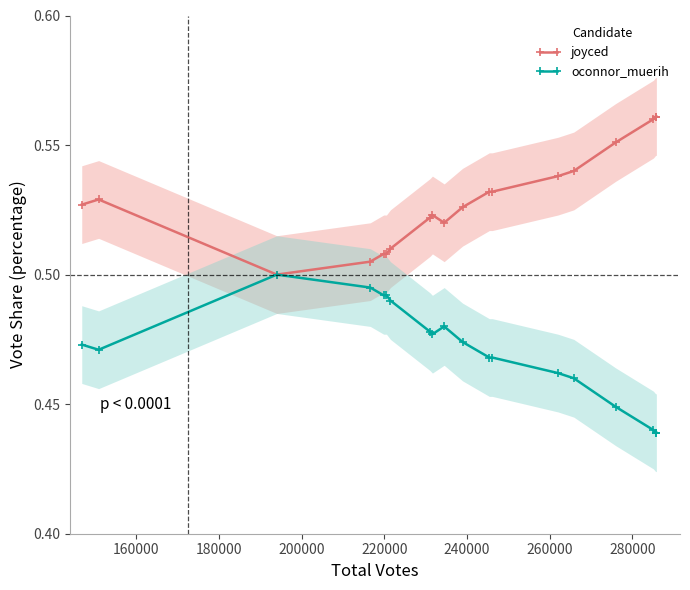

Count the oconnor_muerih values in the range 0 to 1.

19